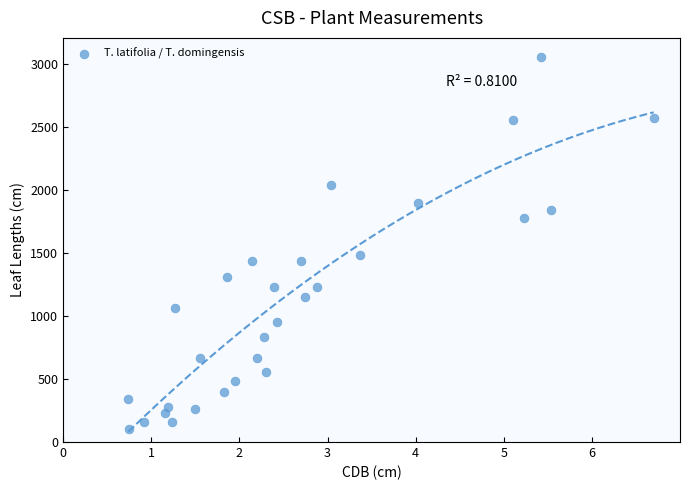

What Y value in the scatter plot is closest to 1580?

1485